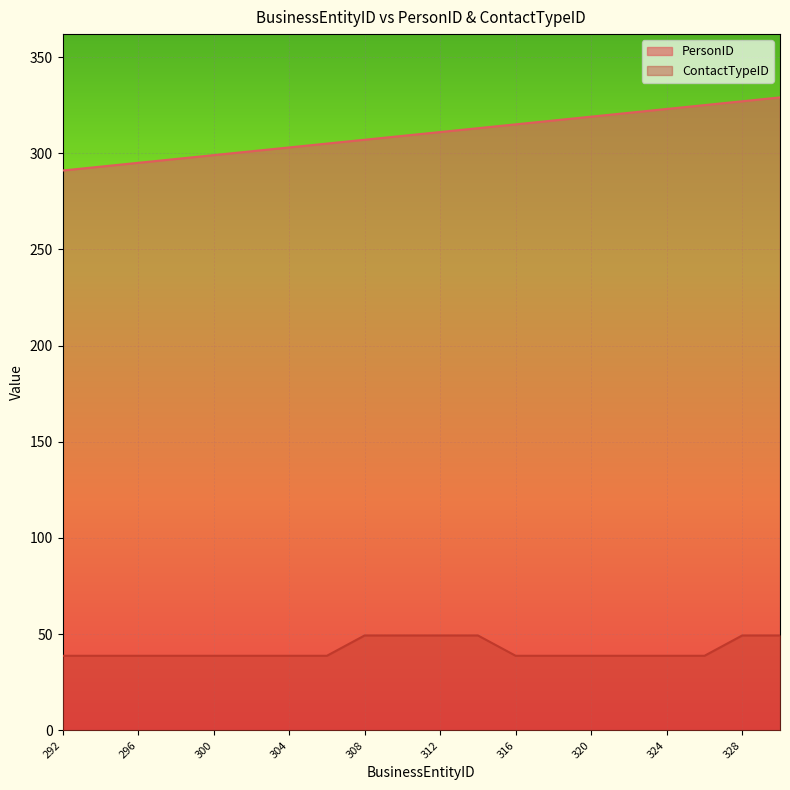

At which category is the sum across all series the highest?

330